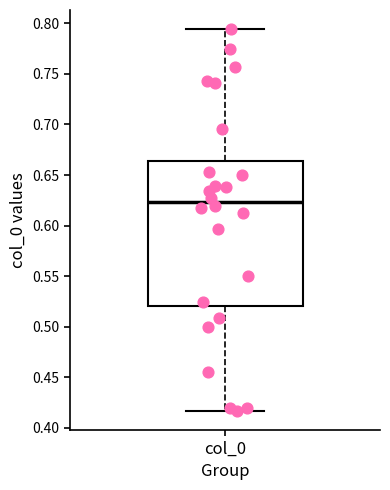

Where does the upper whisker of the box for col_0 end on the y-axis? The values are not printed on the chart, so give them approximately, as read against the axis.

0.795